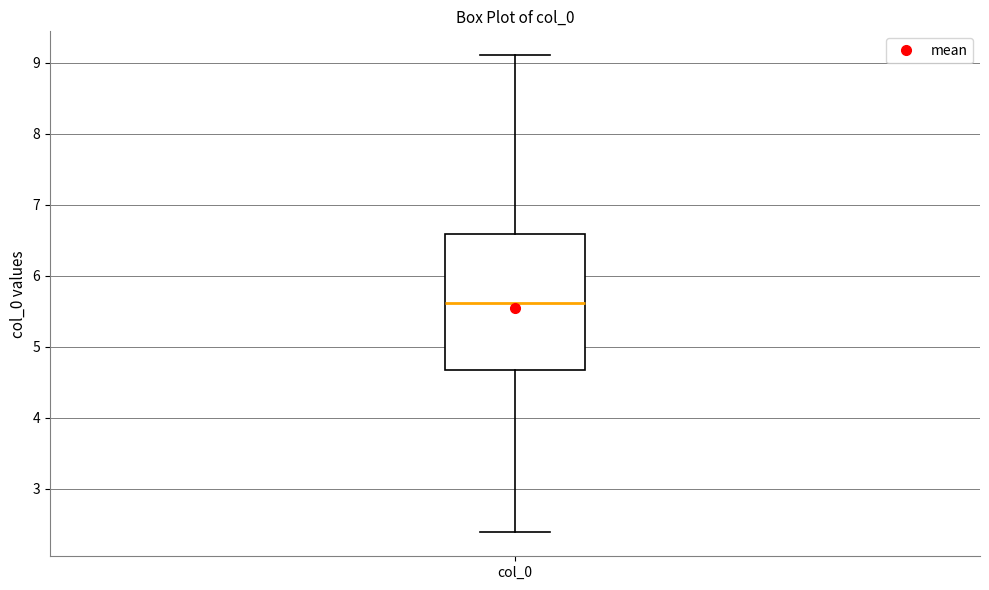

Where is the upper edge of the box for col_0 on the y-axis? The values are not printed on the chart, so give them approximately, as read against the axis.

6.6